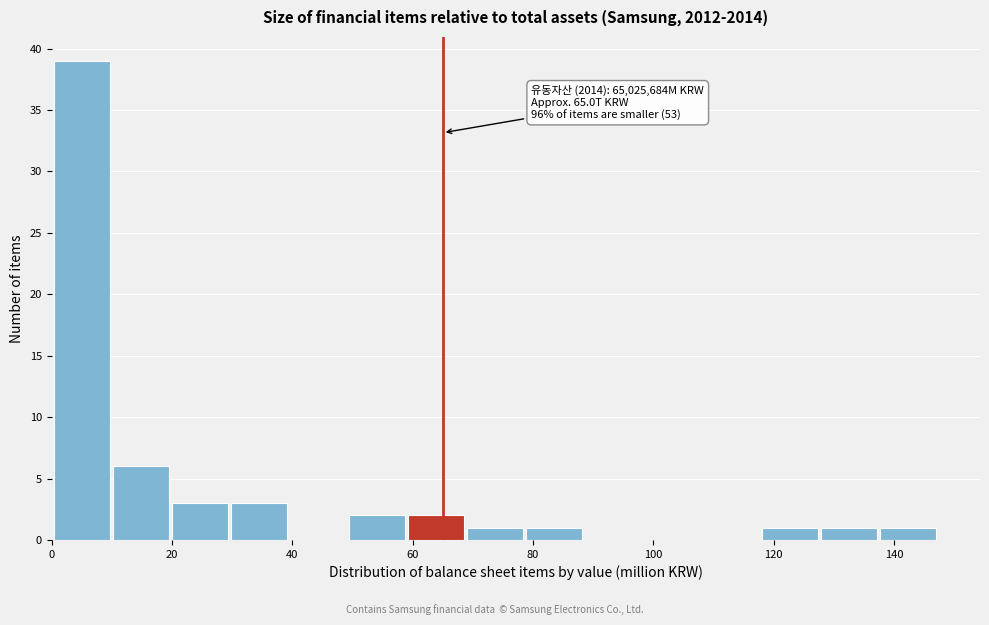

Which range on the x-axis has the tallest bar?

0 to 10